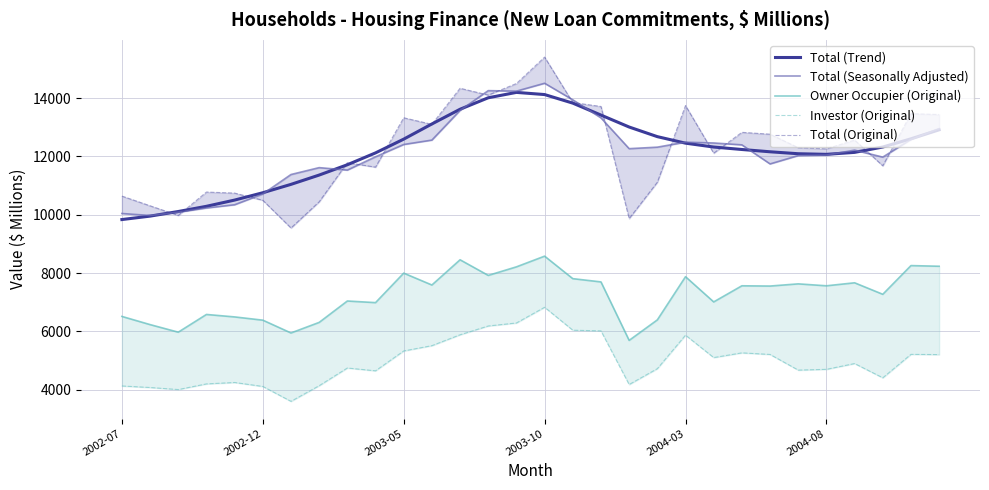

What is the total value across all series at 18?

45003.6